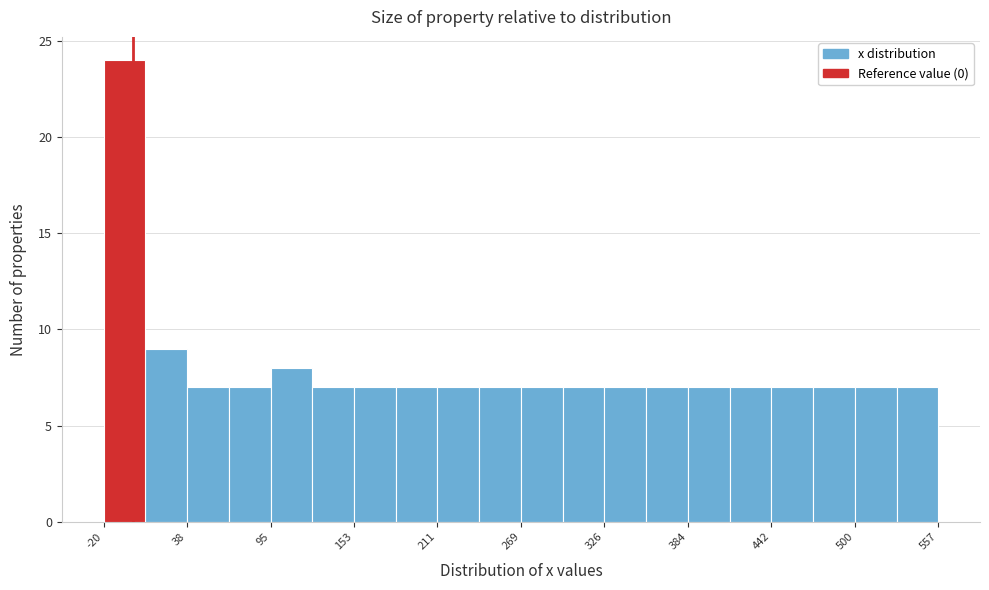

Around what value on the x-axis is the tallest bar? Give the approximate position of its centre, as read against the axis.

-10